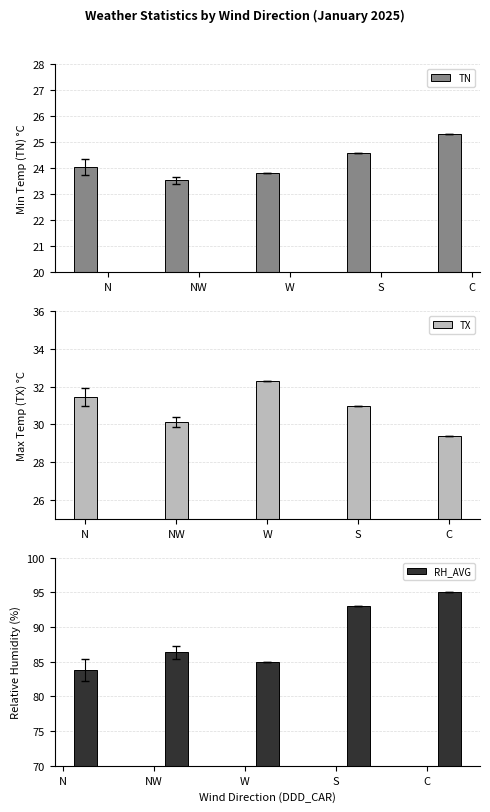

What is the difference between the second highest and minimum values in the TX series?

2.1